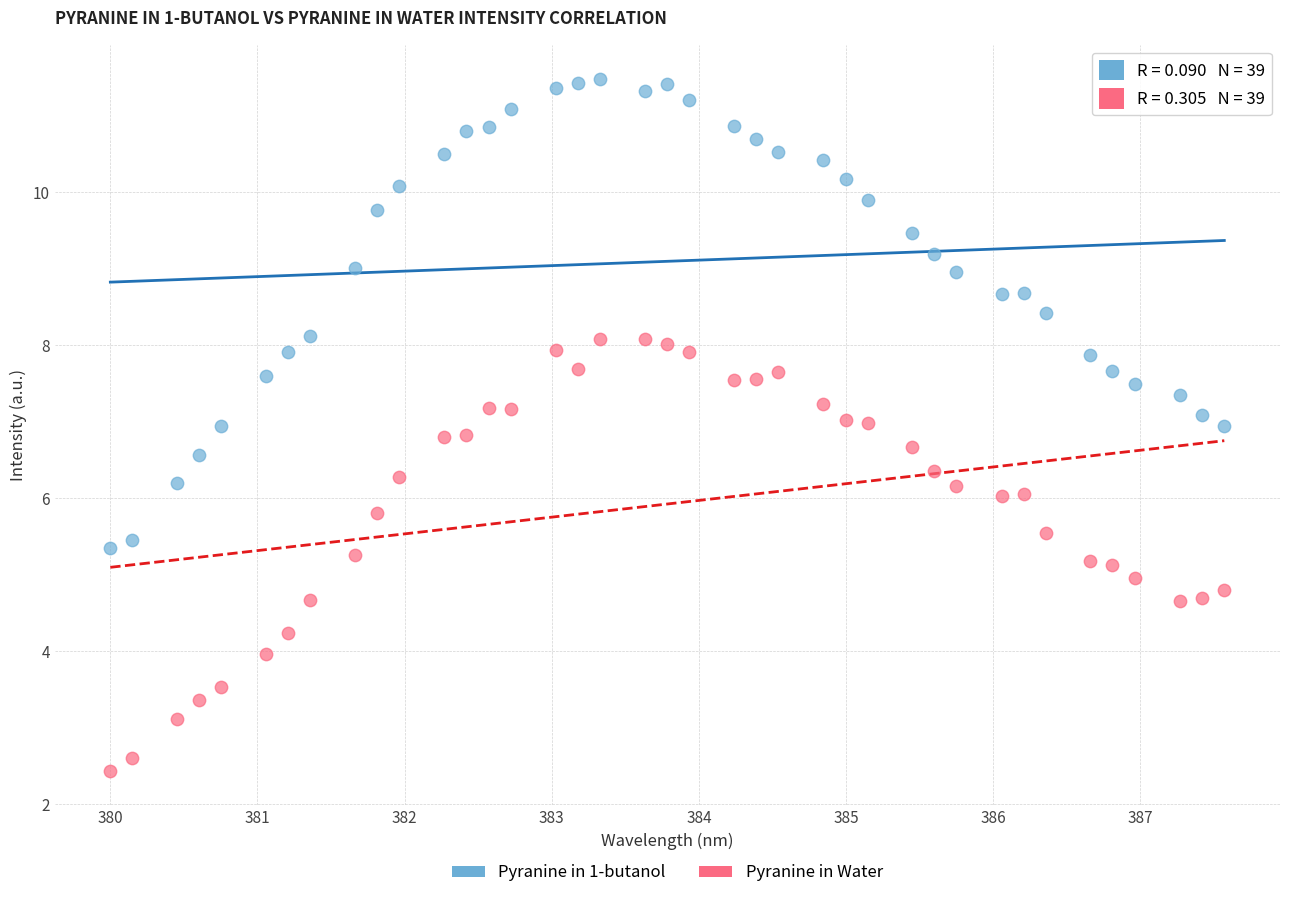

Which series has the widest spread of Y values?

Pyranine in 1-butanol